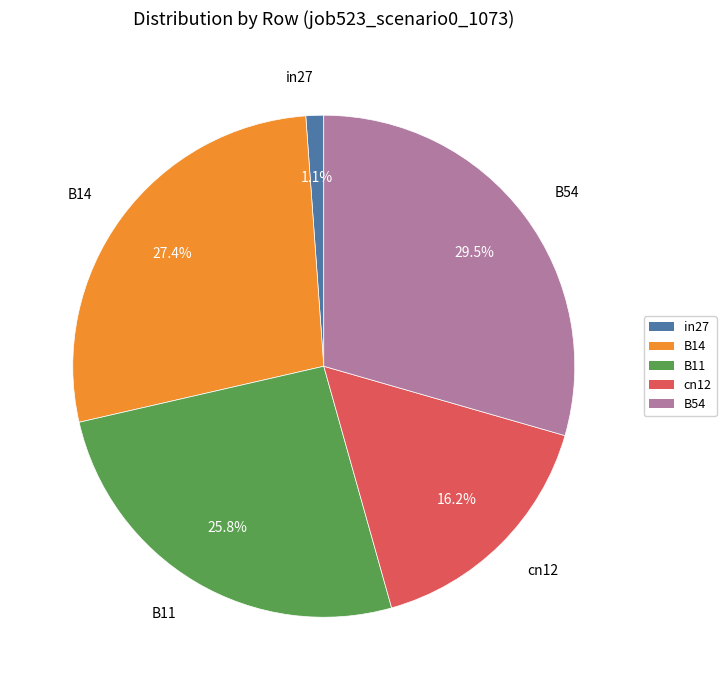

Count the number of slices in the pie.

5